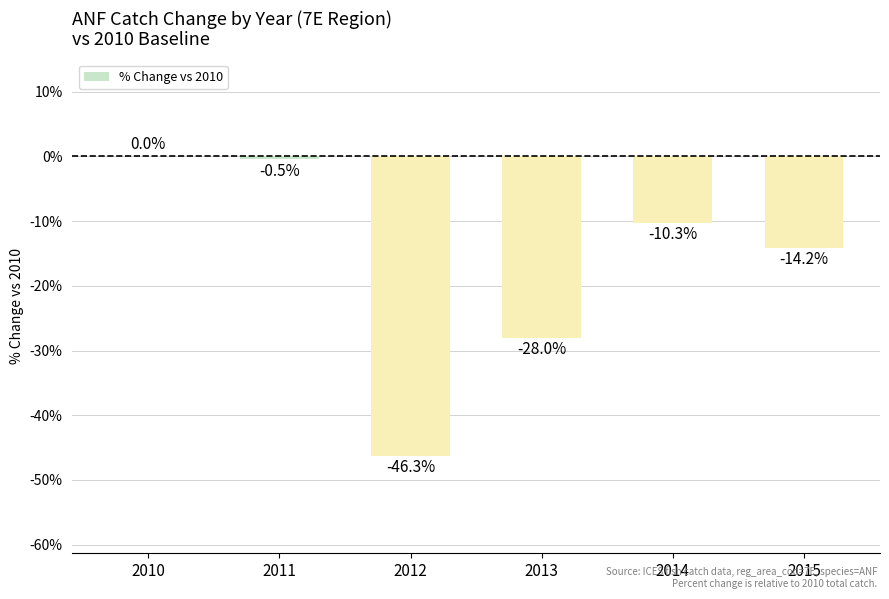

What is the sum of the values at 2011 and 2010?

-0.5